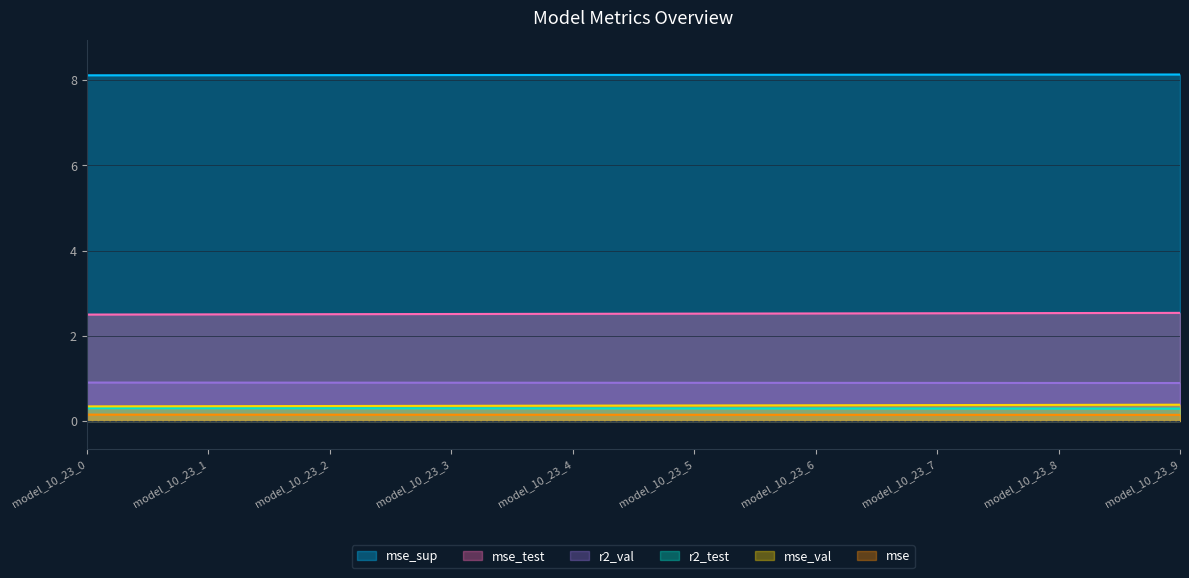

What is the spread (max minus min) of values at model_10_23_1?

8.0